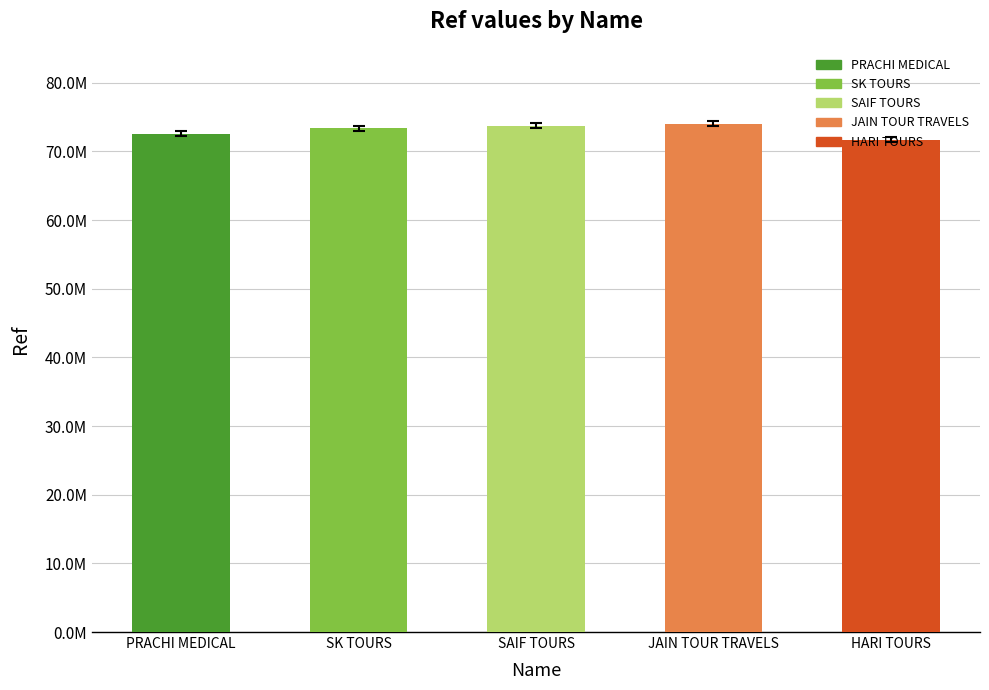

What is the smallest value displayed?

71340720.9